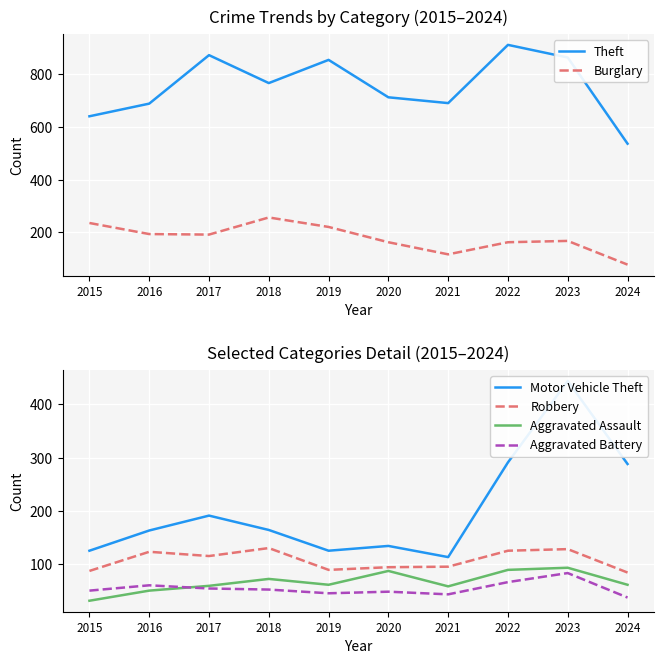

Which series has the widest spread of values?

Theft